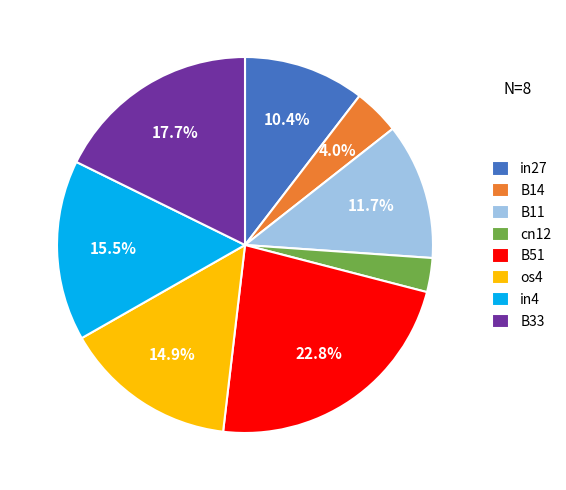

Approximately how many times larger is the value at B33 compared to in27?

1.7